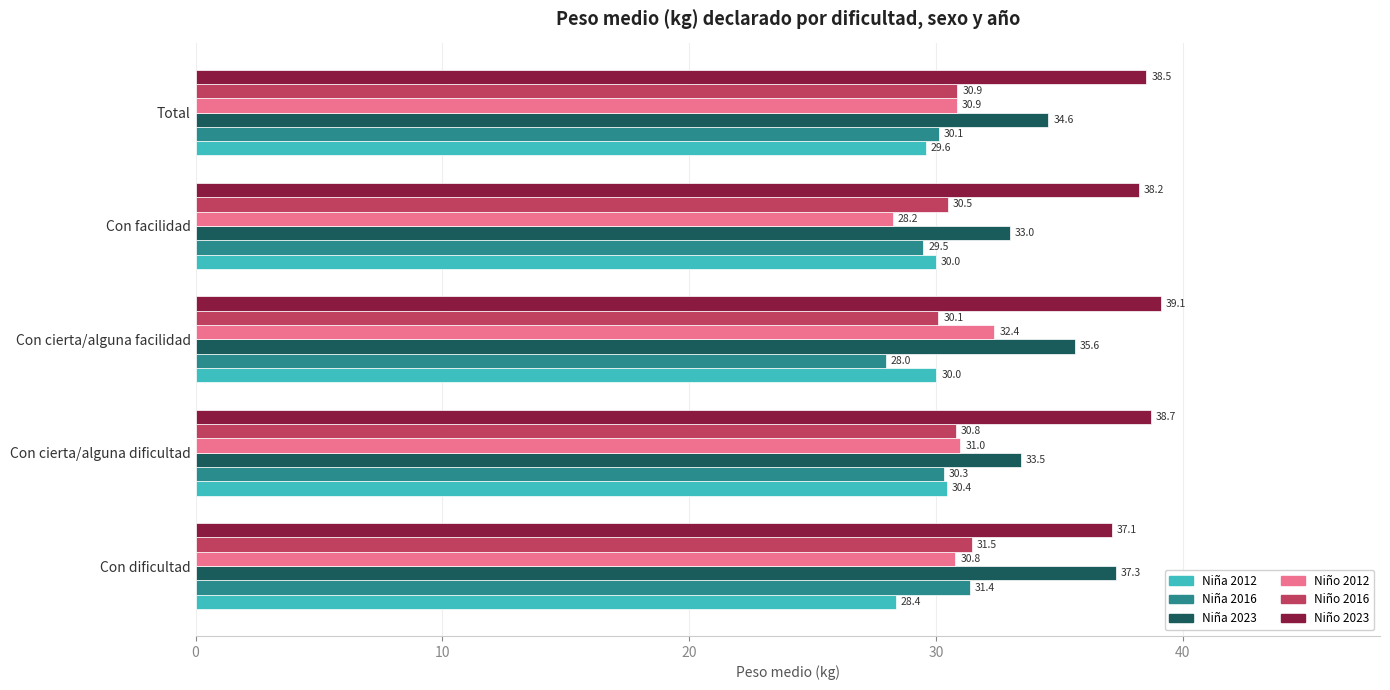

Is it true that Niño 2023 equals 37.1 at Con dificultad?

True